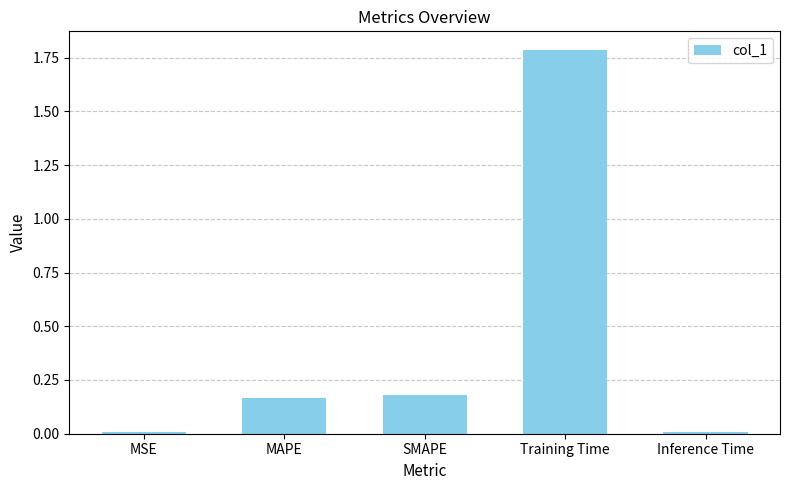

What is the difference between the maximum and minimum values?

1.8